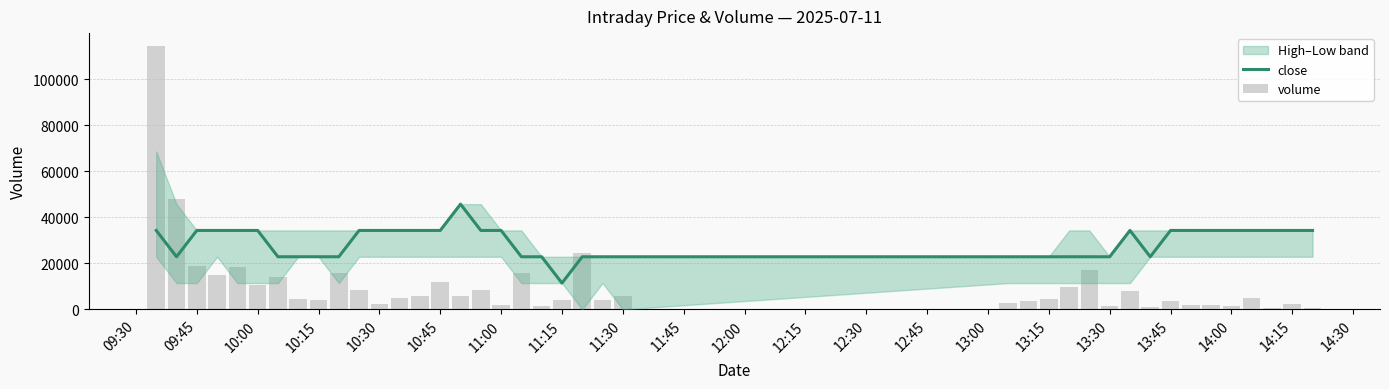

What is the label of the 26th bar from the right?

10:45